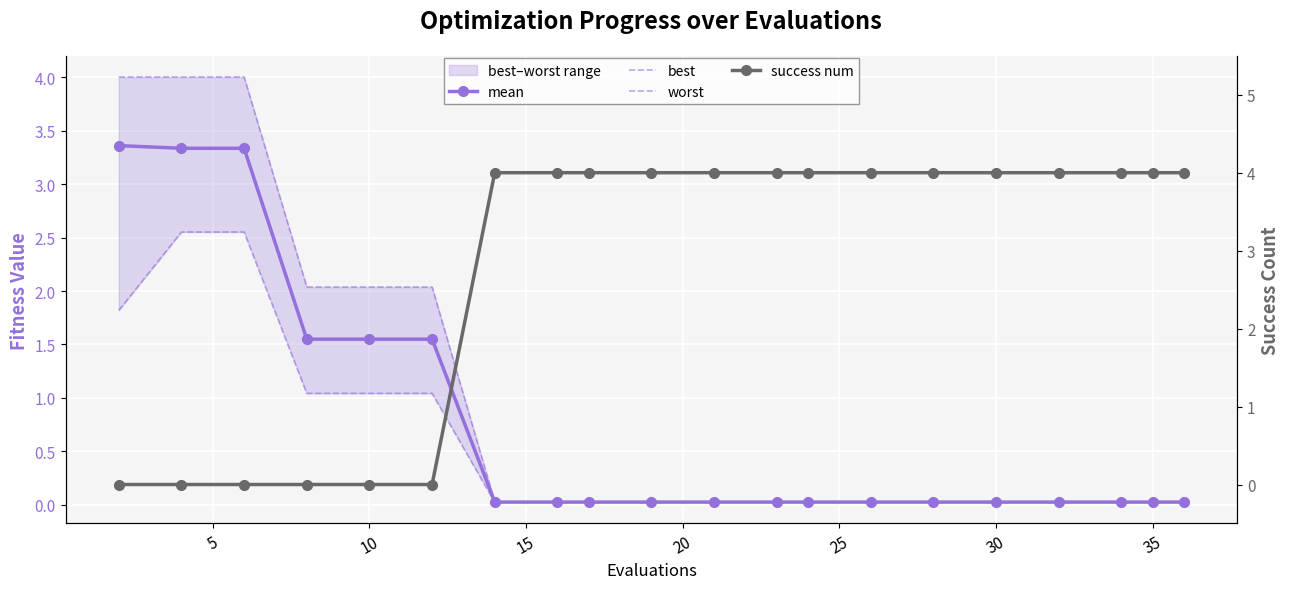

How many lines are shown in the chart?

4